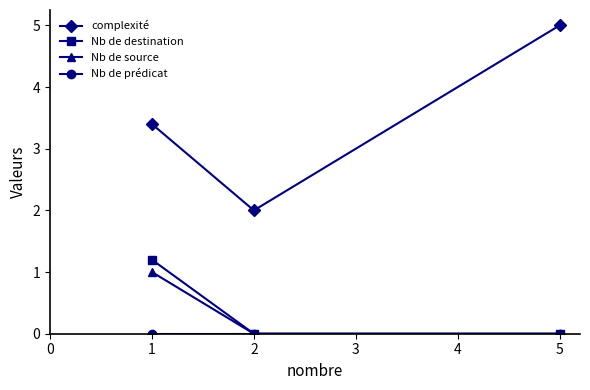

At how many categories does at least one series exceed 4?

1